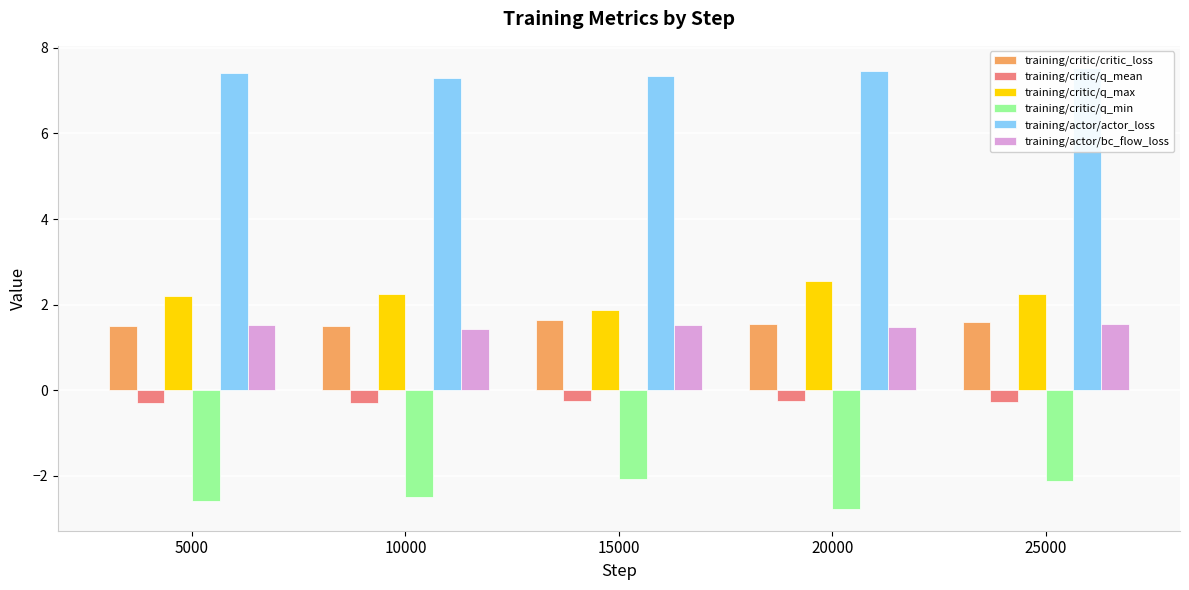

Is it true that training/critic/q_mean equals -0.1 at 10000?

False